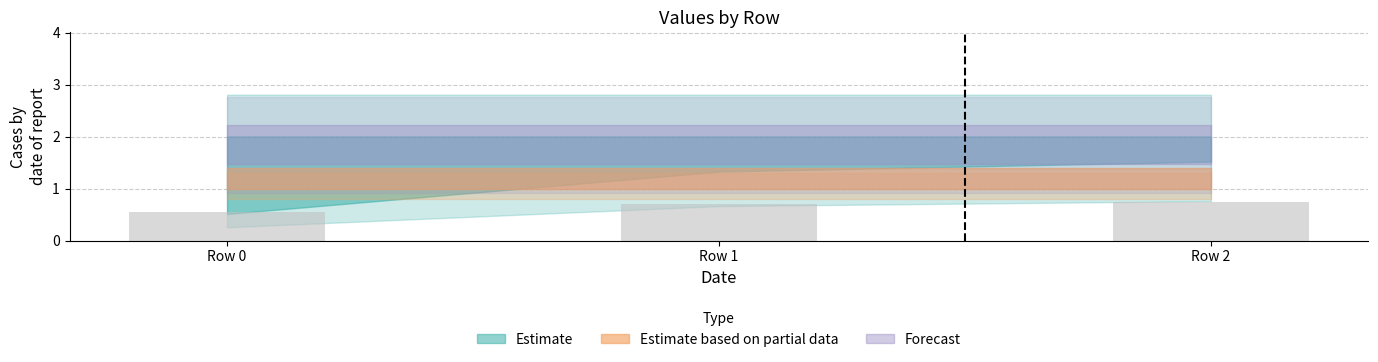

Which category has the lowest value across all series?

Row 0